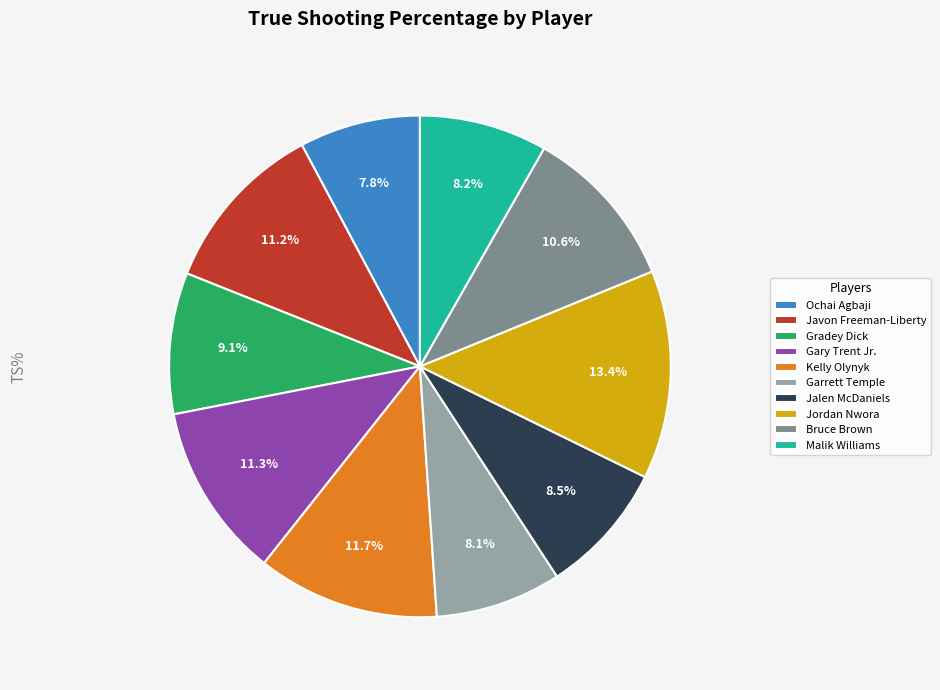

What percentage is the Javon Freeman-Liberty slice, to the nearest percent?

11%